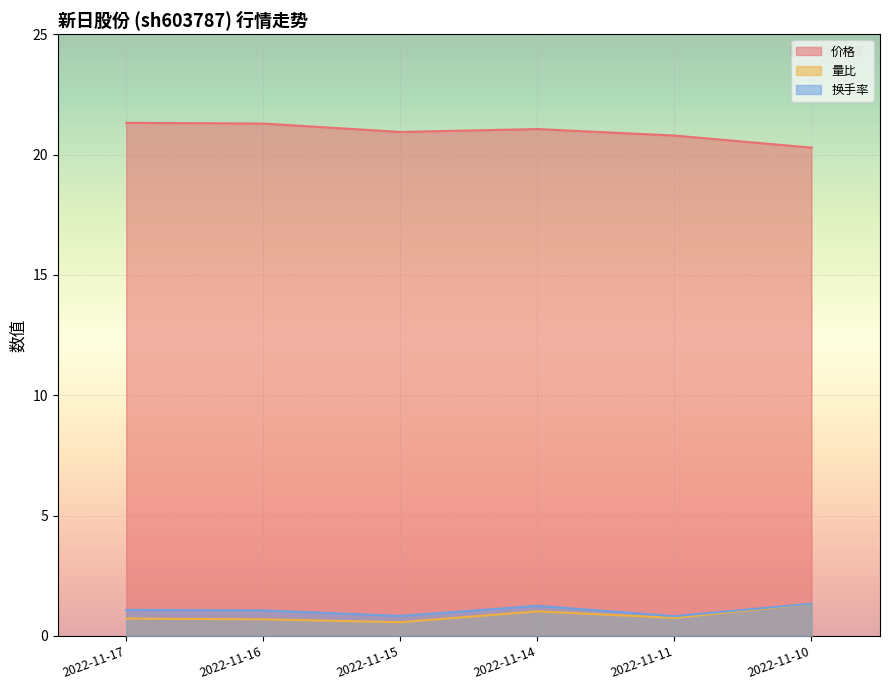

Is it true that 价格 equals 7.1 at 2022-11-16?

False